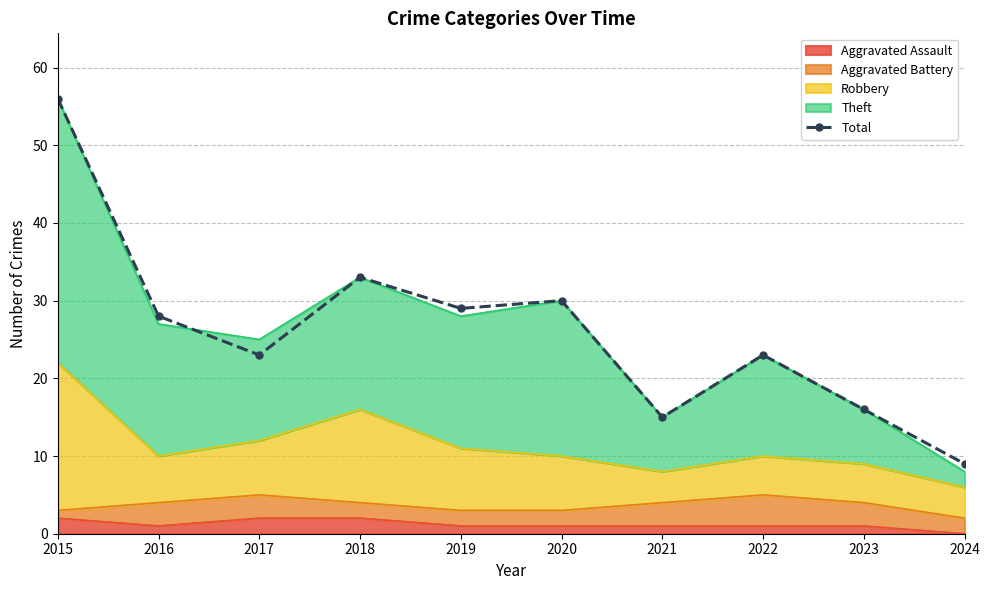

At which category does the chart reach its peak across all series?

2015